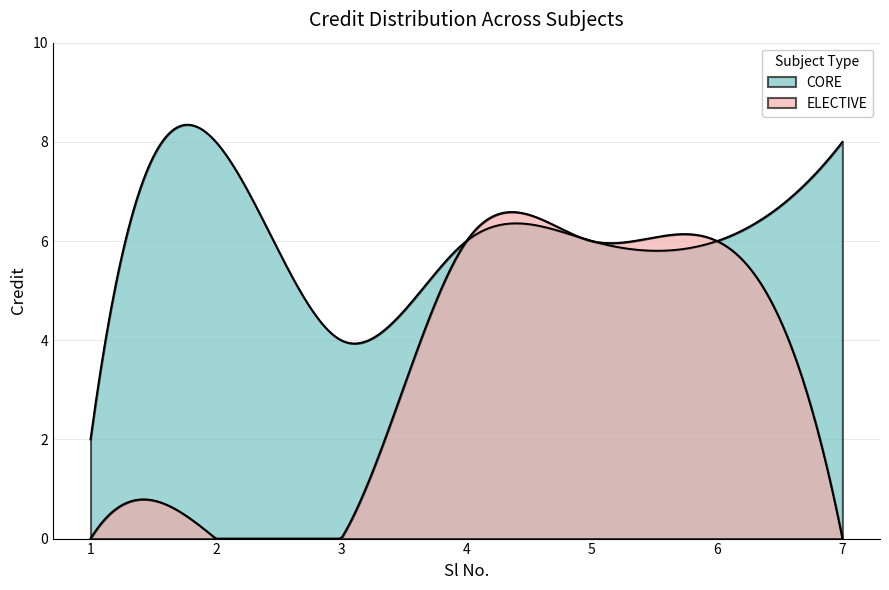

Rank the categories by value from lowest to highest.

1, 3, 4, 5, 6, 2, 7